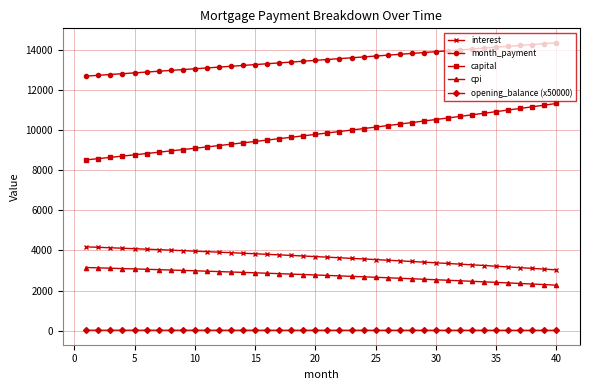

What is the value of the interest point at the 6th from the left?

4064.6